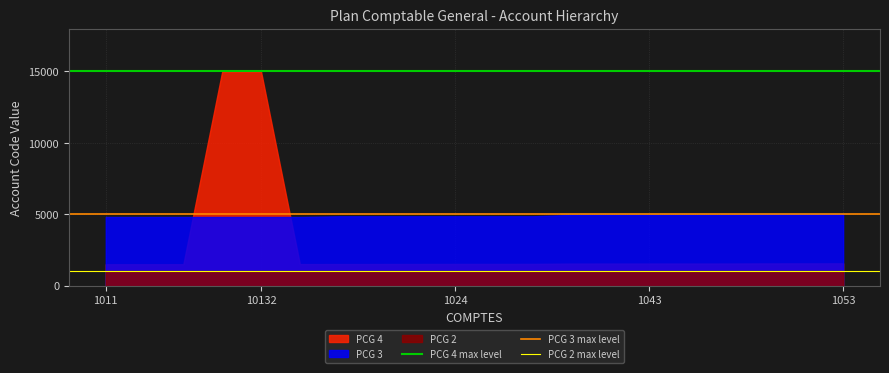

True or false: PCG 4 and PCG 2 cross at least once.

False